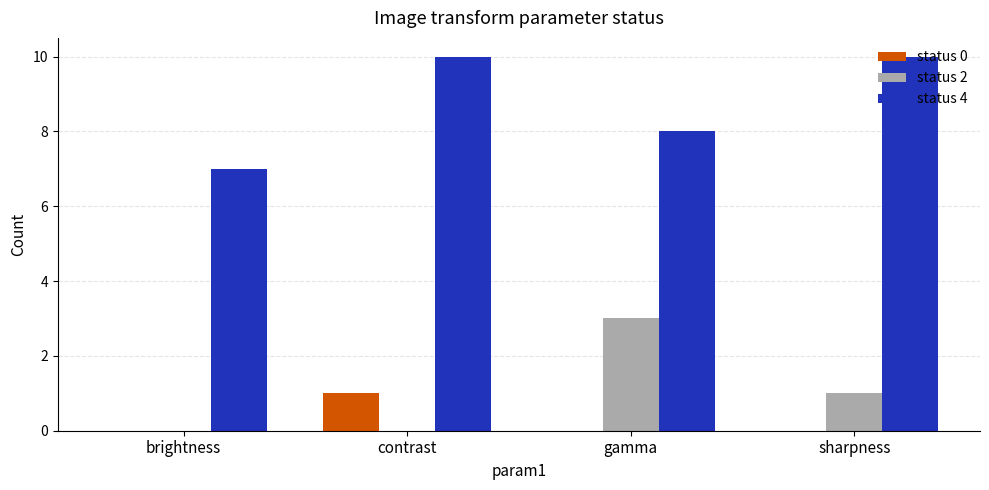

Is it true that status 4 equals 8 at gamma?

True